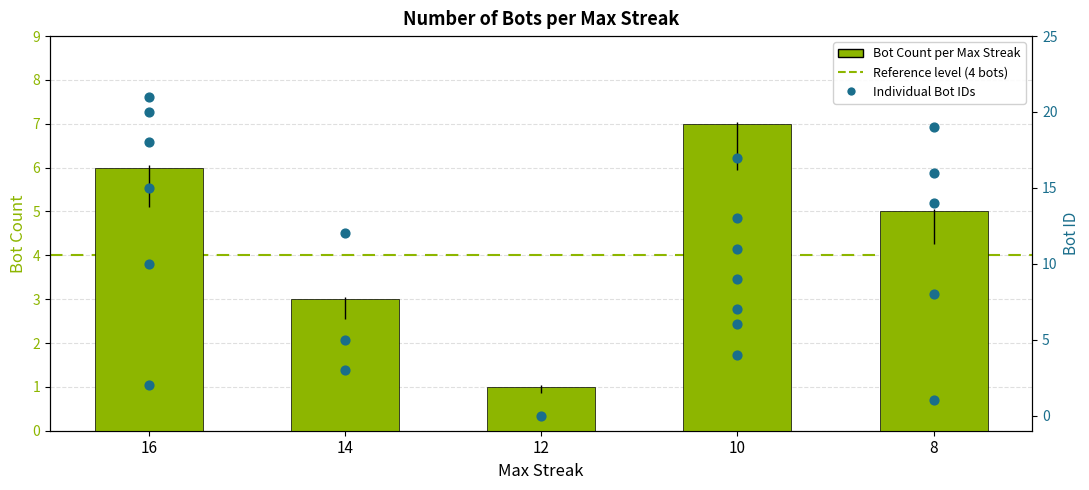

Which has a higher value, 10 or 12?

10